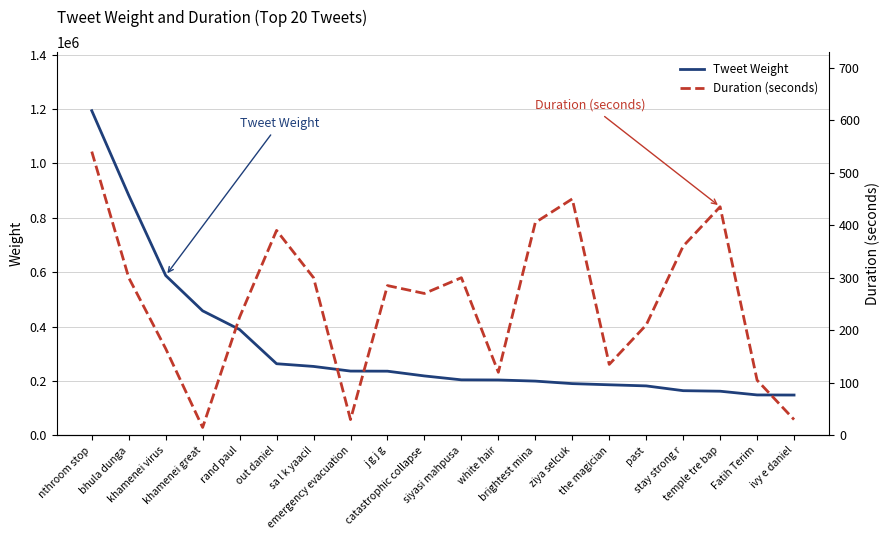

How many lines are shown in the chart?

2